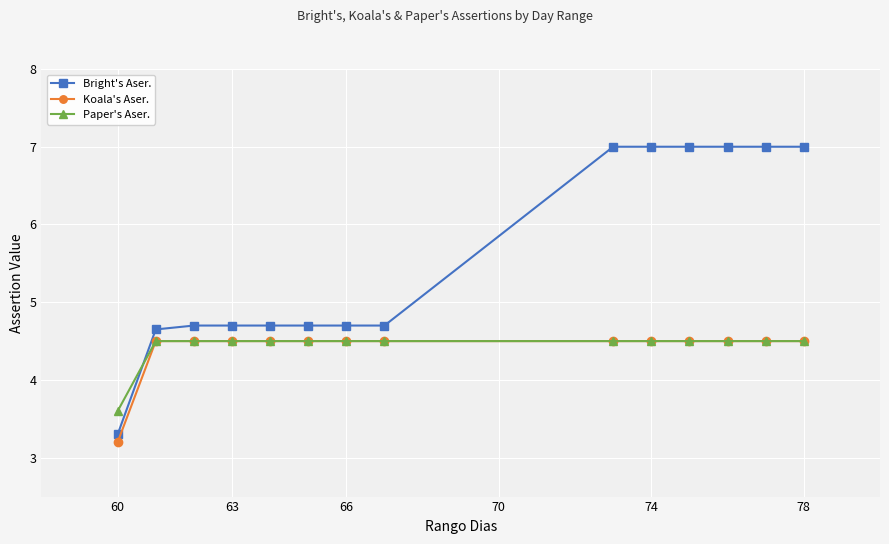

What are all the series names shown in the legend?

Bright's Aser., Koala's Aser., Paper's Aser.